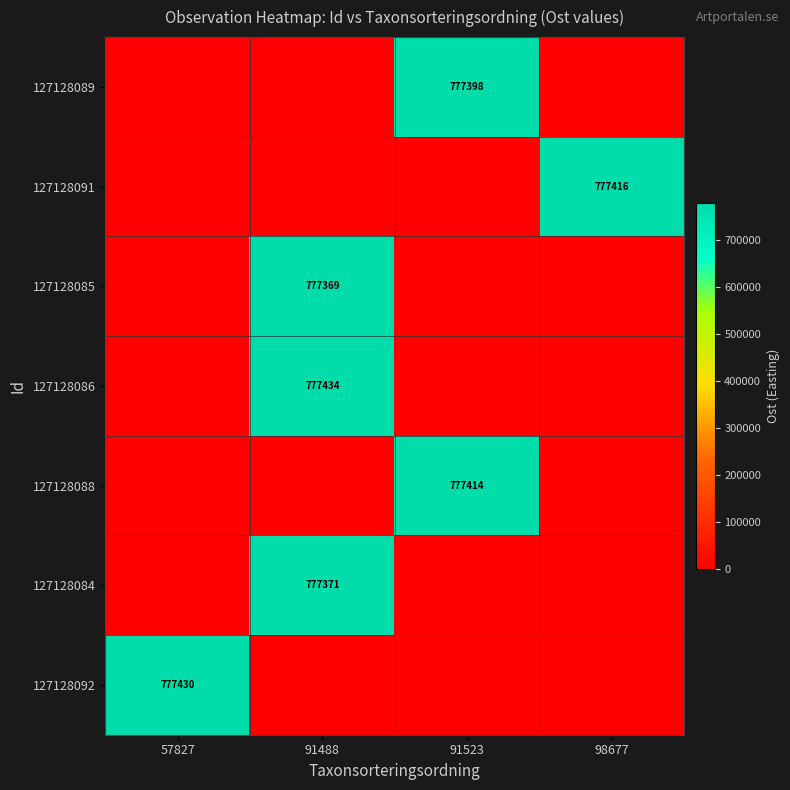

The value of 127128091 at 98677 is 1359625. True or false?

False